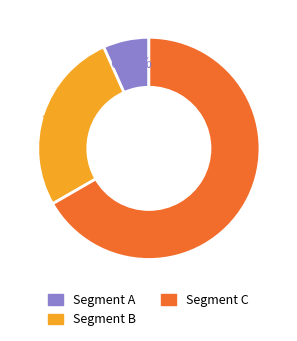

Does any single category account for the majority?

Yes